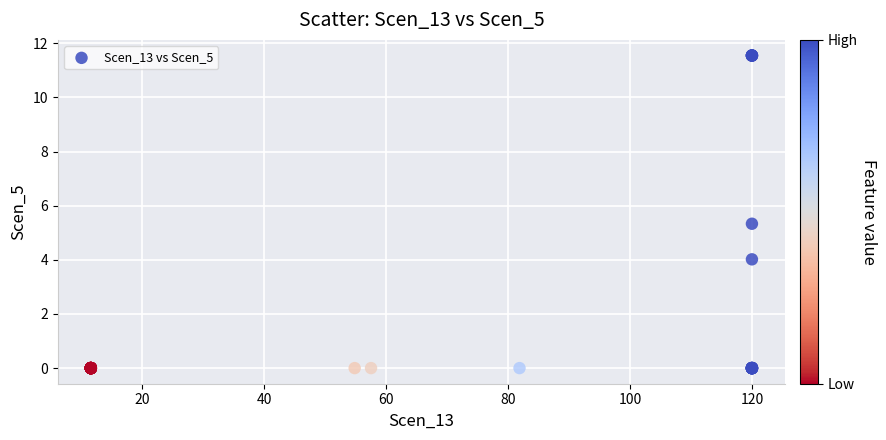

What Y value in the scatter plot is closest to 5?

5.3